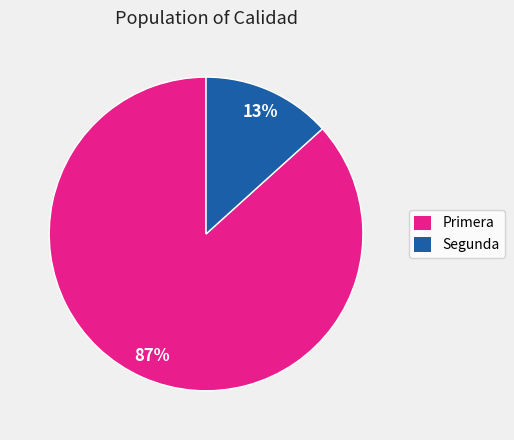

To the nearest percent, what is the average slice percentage?

50%